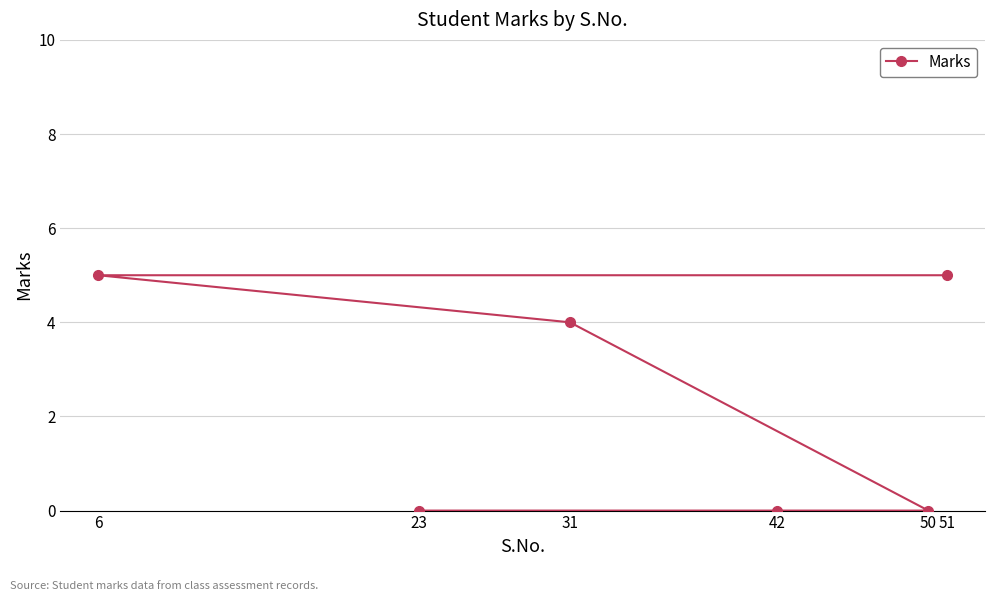

True or false: there are more than 2 points higher than both neighbors.

False